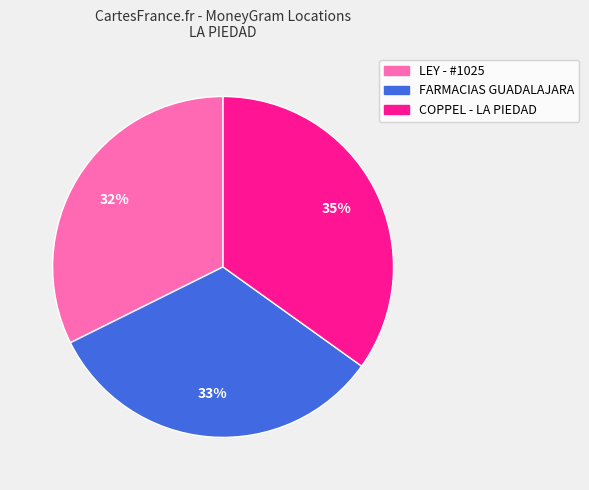

To the nearest percent, what is the difference between the largest and smallest slice percentages?

3%